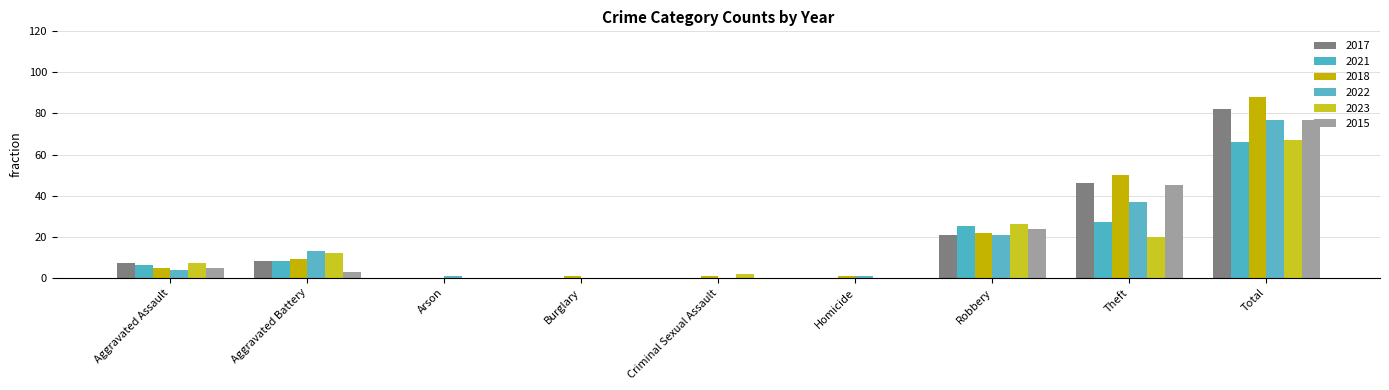

Does the chart contain stacked bars?

No